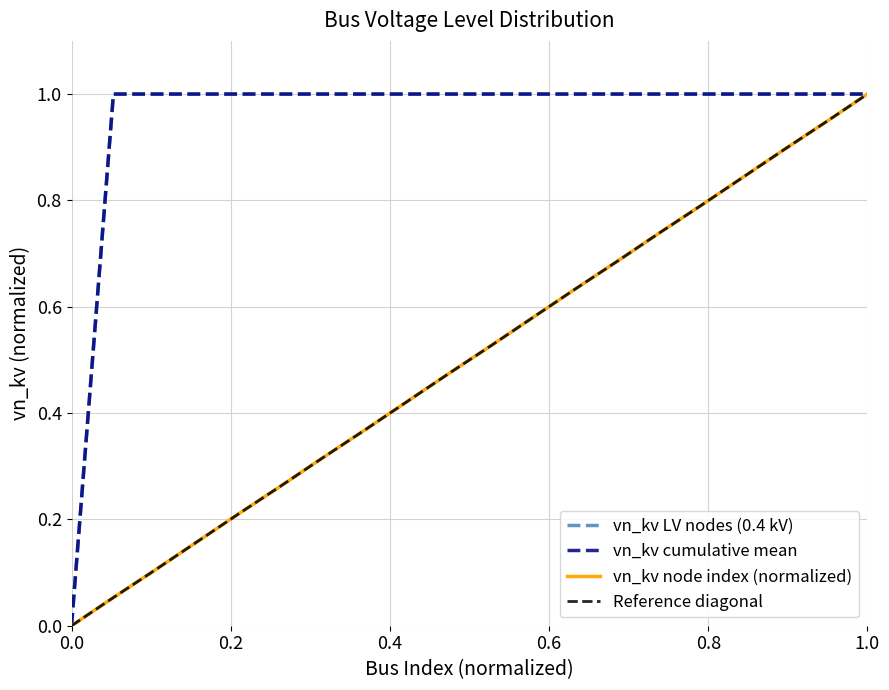

Does the chart display data point markers on the line(s)?

No